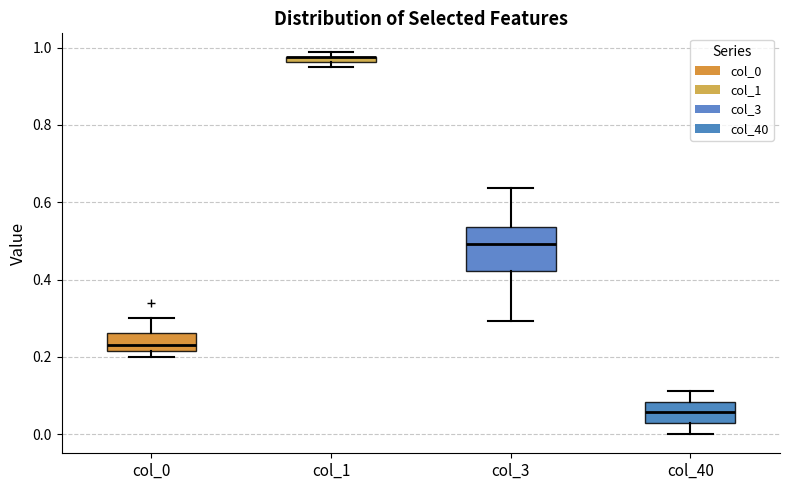

Where is the upper edge of the box for col_40 on the y-axis? The values are not printed on the chart, so give them approximately, as read against the axis.

0.08